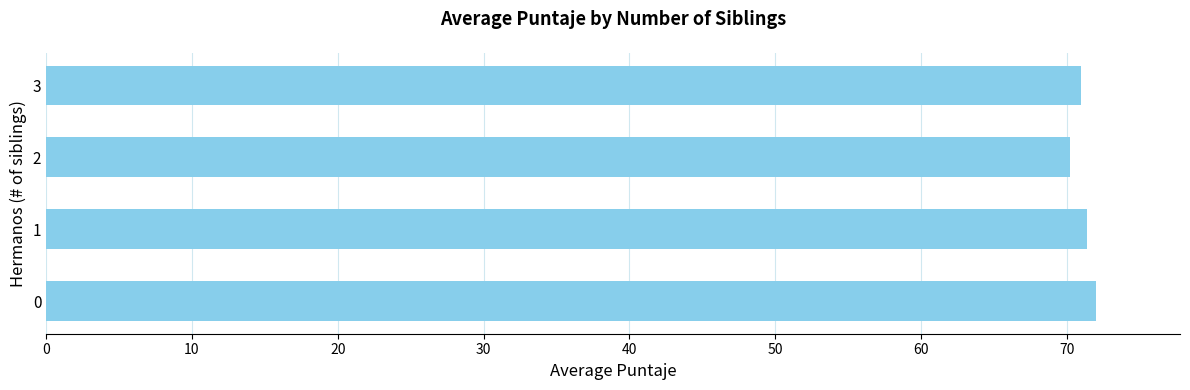

What is the greatest value displayed?

72.0